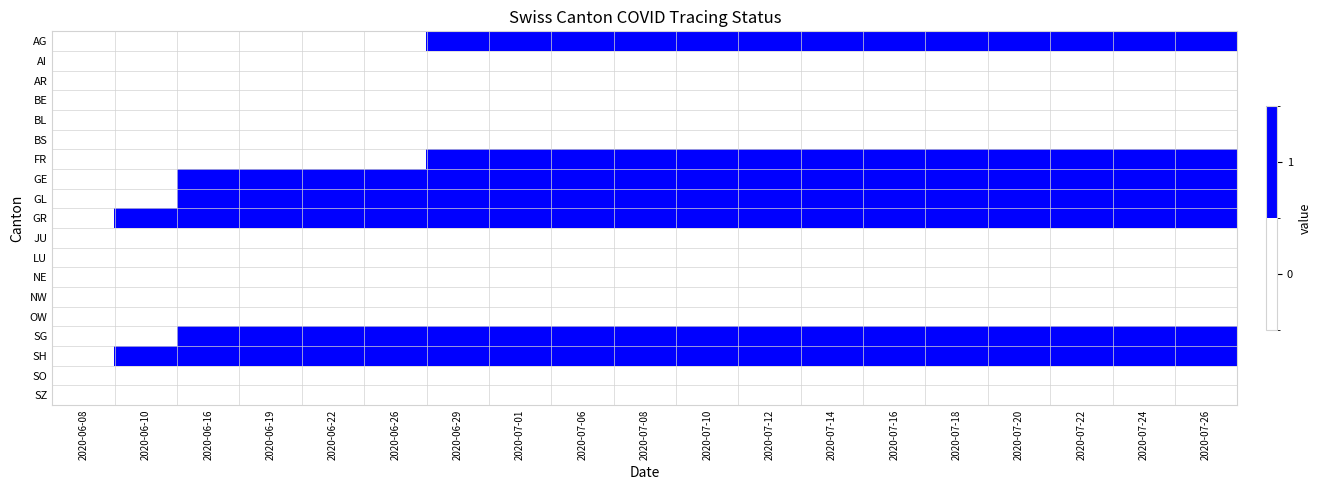

At which category is the sum across all series the highest?

2020-06-29